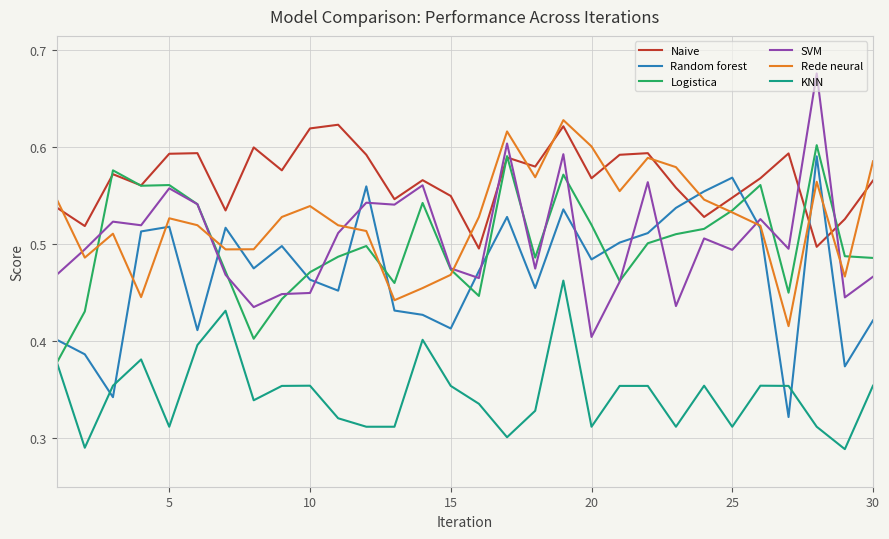

True or false: Naive and SVM cross at least once.

True